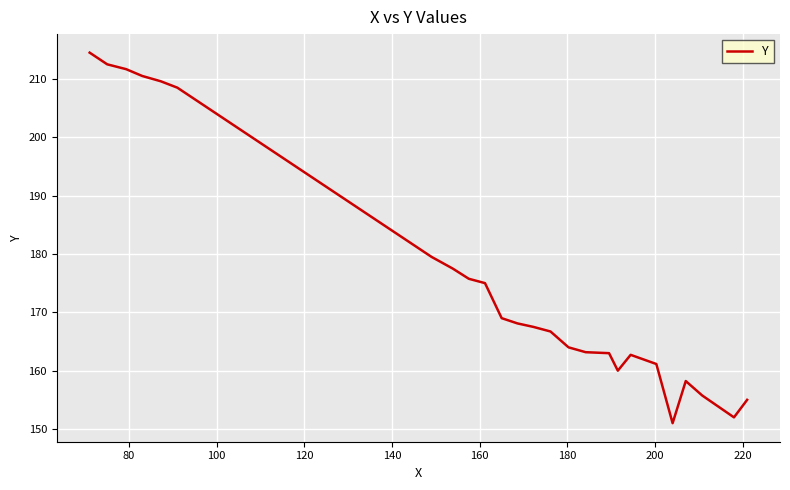

What is the difference between the maximum and minimum values?

63.5